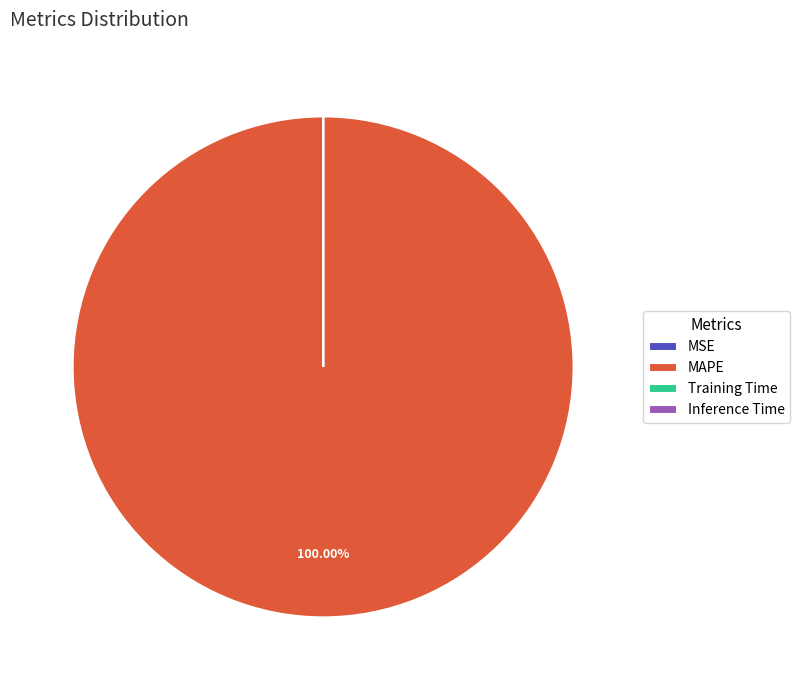

Does any single category account for the majority?

Yes